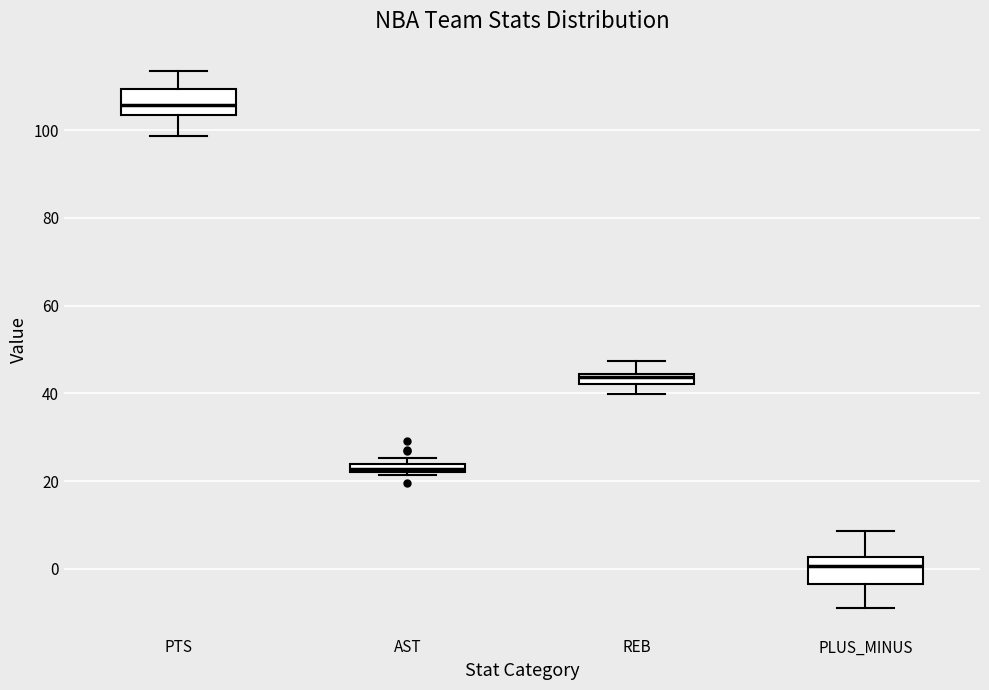

Which box has the highest median line?

PTS